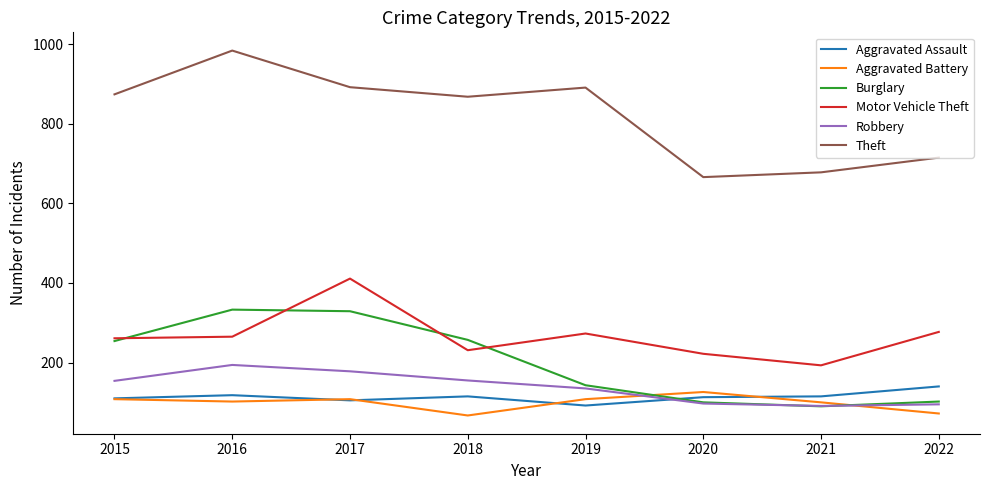

True or false: Burglary has a value of 254 at 2015.

True